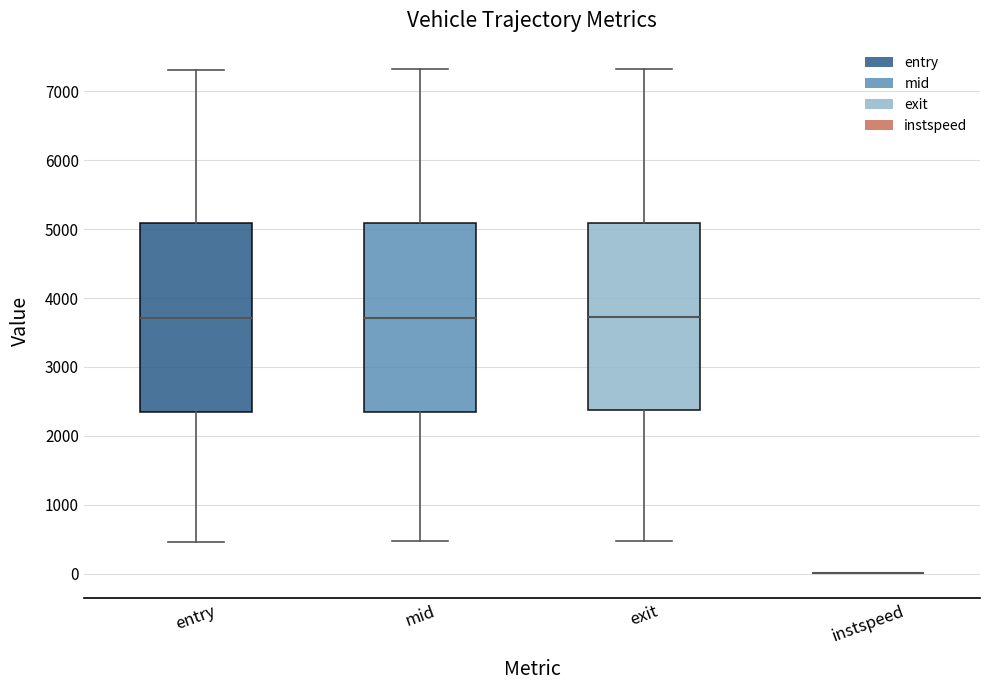

Where is the lower edge of the box for entry on the y-axis? The values are not printed on the chart, so give them approximately, as read against the axis.

2300